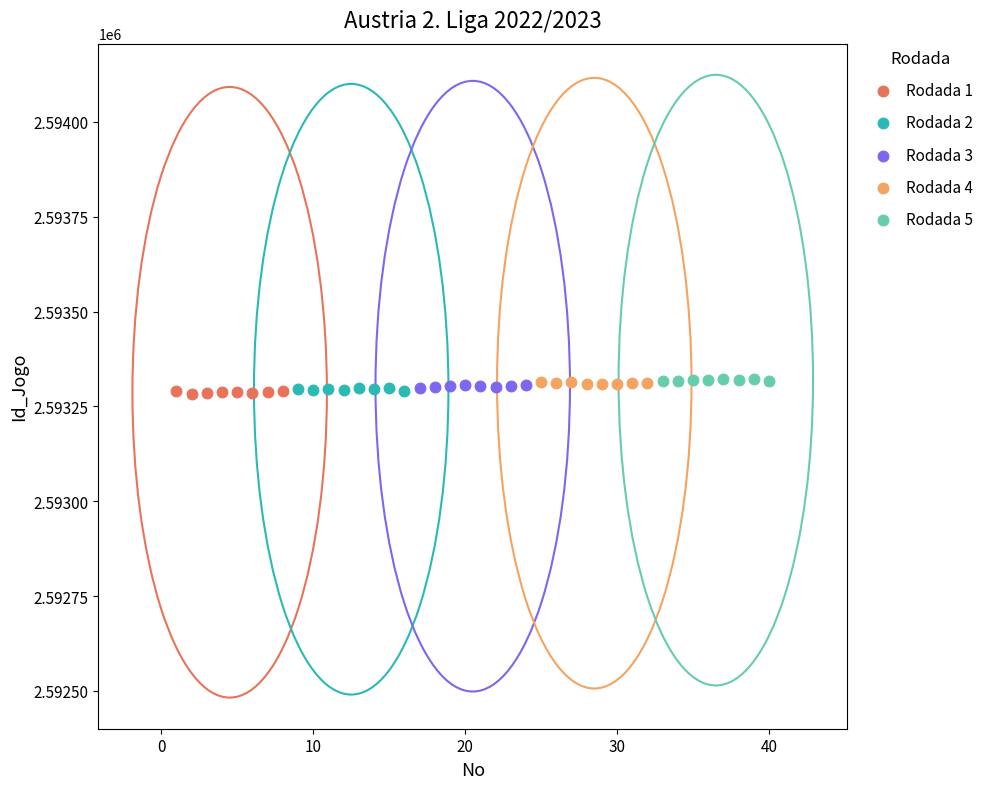

What are all the series names shown in the legend?

Rodada 1, Rodada 2, Rodada 3, Rodada 4, Rodada 5